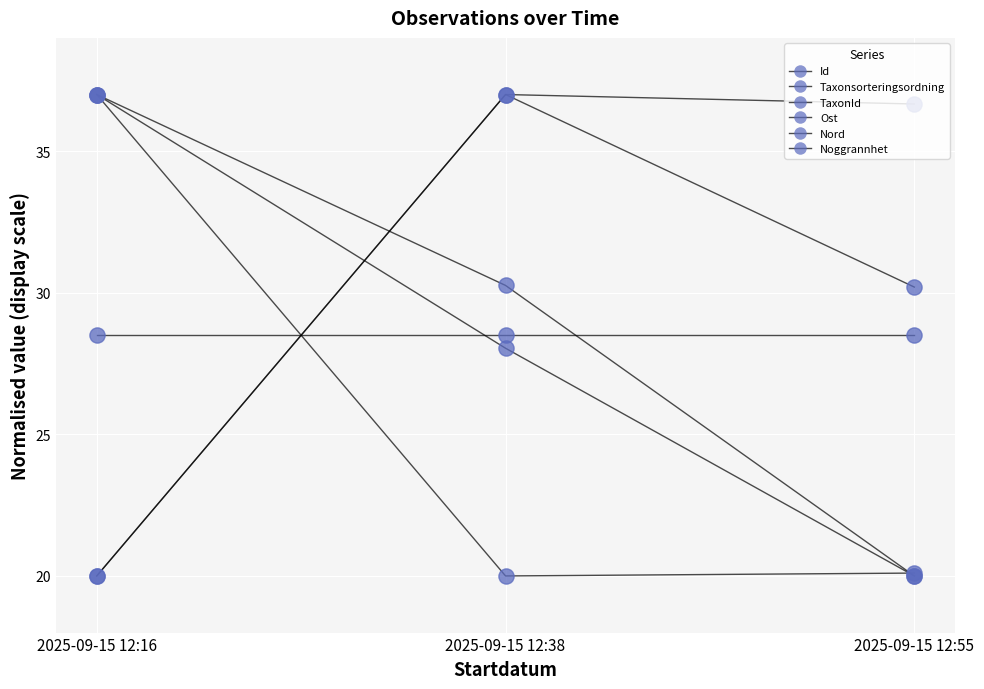

What is the total value across all series at 2025-09-15 12:55?

155.5